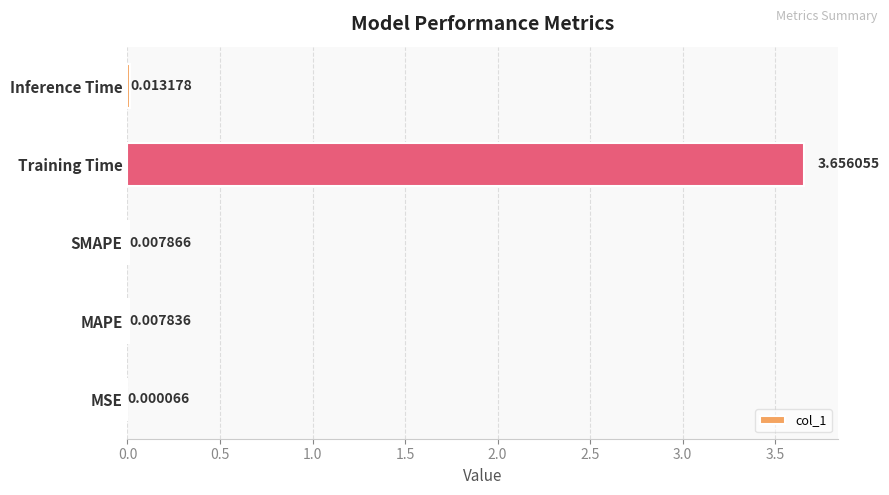

Which label corresponds to the largest value in the chart?

Training Time